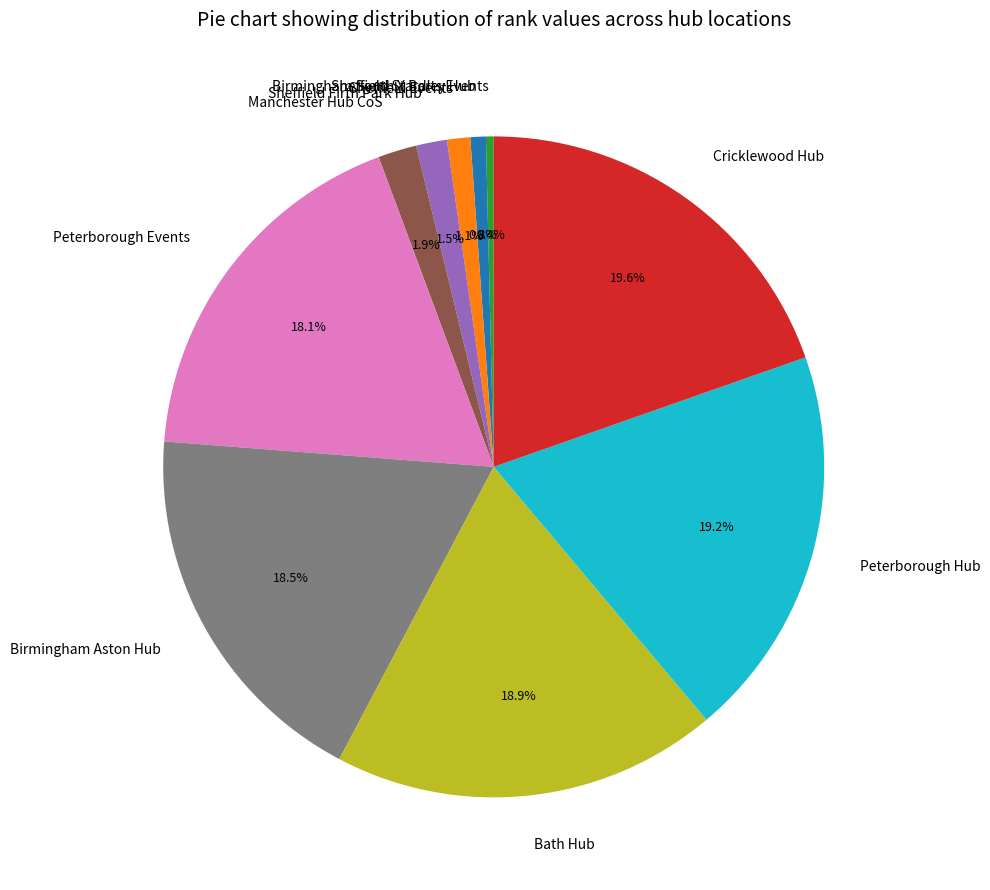

What is the total percentage of Cricklewood Hub and Bath Hub?

38.5%